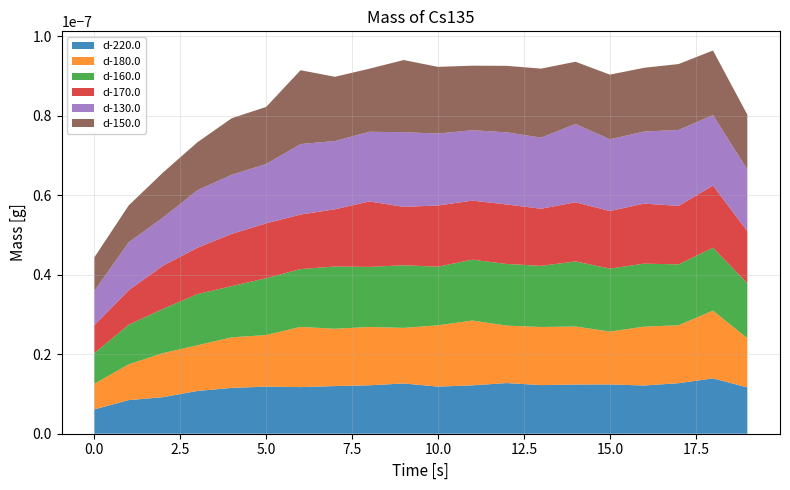

Reading right to left, what are all the values shown in this chart?

d-220.0: 19=116.5	18=139.2	17=127.1	16=121.3	15=123.9	14=123.7	13=122.3	12=127.4	11=121.7	10=118.5	9=126.4	8=121.8	7=119.9	6=117.3	5=118.4	4=115.2	3=107.6	2=91.9	1=84.5	0=61.2
d-180.0: 19=123.8	18=170.4	17=145.7	16=148.0	15=133.0	14=146.0	13=146.1	12=144.5	11=162.9	10=154.2	9=139.8	8=146.6	7=144.1	6=151.4	5=129.8	4=127.2	3=114.9	2=110.8	1=90.1	0=64.4
d-160.0: 19=138.2	18=158.2	17=153.1	16=158.4	15=158.5	14=163.6	13=153.7	12=155.0	11=153.1	10=147.4	9=157.5	8=151.2	7=156.6	6=145.4	5=142.9	4=128.8	3=128.7	2=111.4	1=99.4	0=77.0
d-170.0: 19=131.1	18=156.3	17=147.1	16=151.0	15=144.7	14=148.9	13=143.7	12=149.7	11=148.6	10=153.9	9=146.9	8=164.6	7=143.9	6=137.1	5=137.9	4=131.4	3=116.6	2=108.6	1=86.9	0=70.0
d-130.0: 19=155.2	18=177.2	17=191.0	16=181.3	15=180.4	14=196.9	13=178.8	12=181.4	11=177.1	10=181.0	9=187.8	8=175.3	7=171.7	6=177.3	5=149.2	4=148.7	3=144.7	2=121.1	1=120.6	0=86.3
d-150.0: 19=137.8	18=162.5	17=165.8	16=160.4	15=162.6	14=156.5	13=173.5	12=167.3	11=162.3	10=167.7	9=181.5	8=158.5	7=161.5	6=185.7	5=143.6	4=142.2	3=120.5	2=113.2	1=92.6	0=84.5